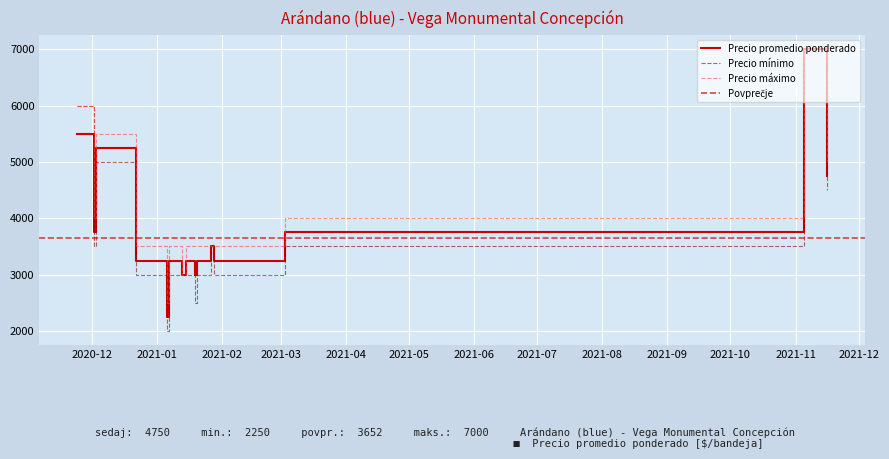

At how many categories does at least one series exceed 6803?

1